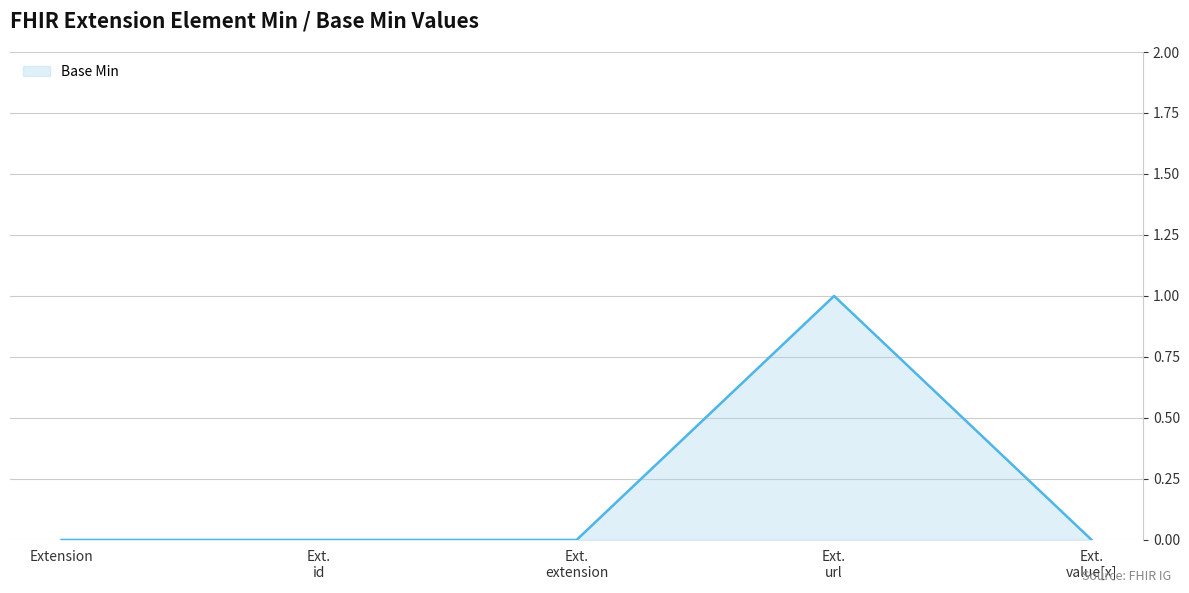

What is the sum of all values?

1